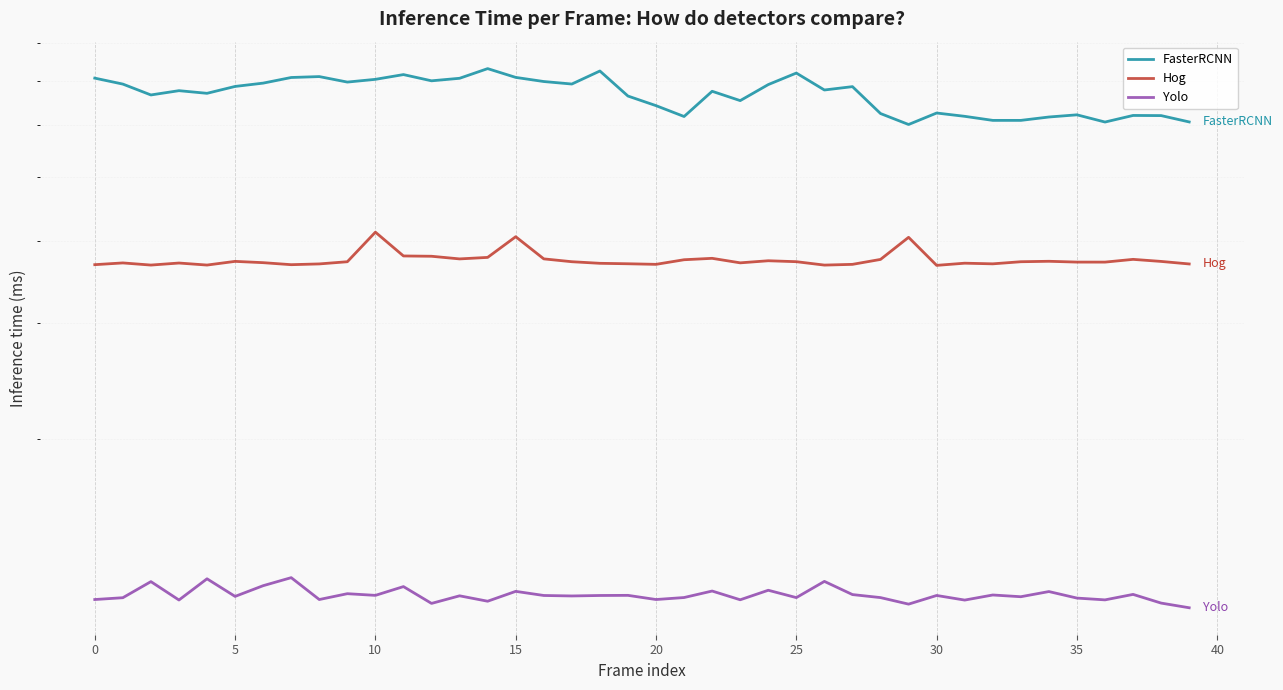

What is the highest value of the FasterRCNN series?

7.3